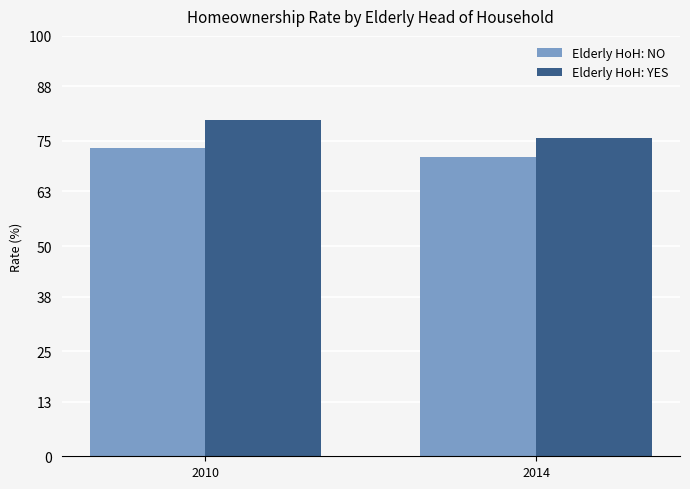

What is the sum of all Elderly HoH: NO values?

144.4